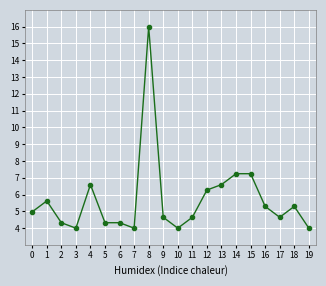

Is it true that the value at 17 is 4.6?

True